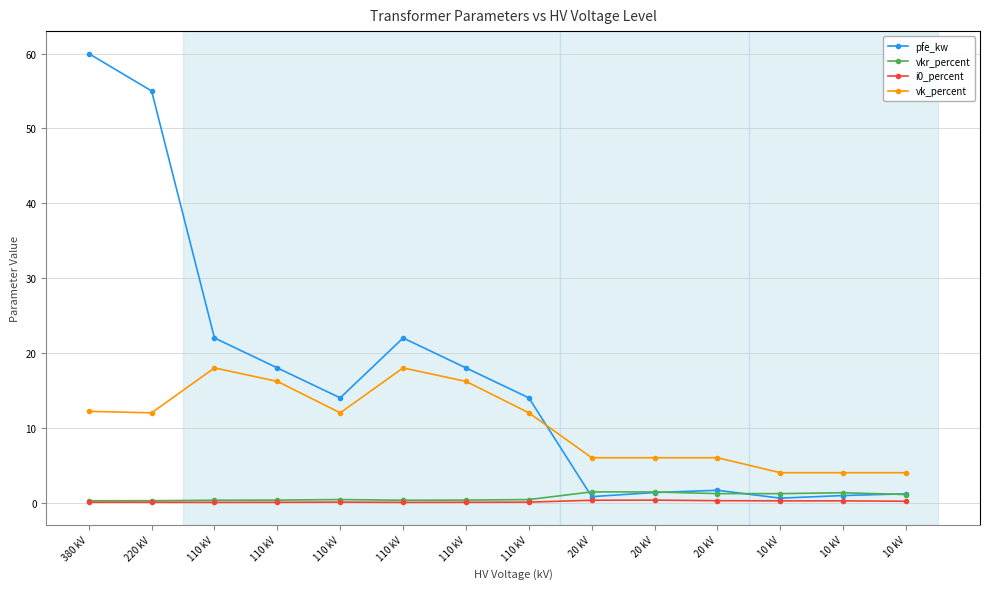

Does the chart have visible grid lines?

Yes